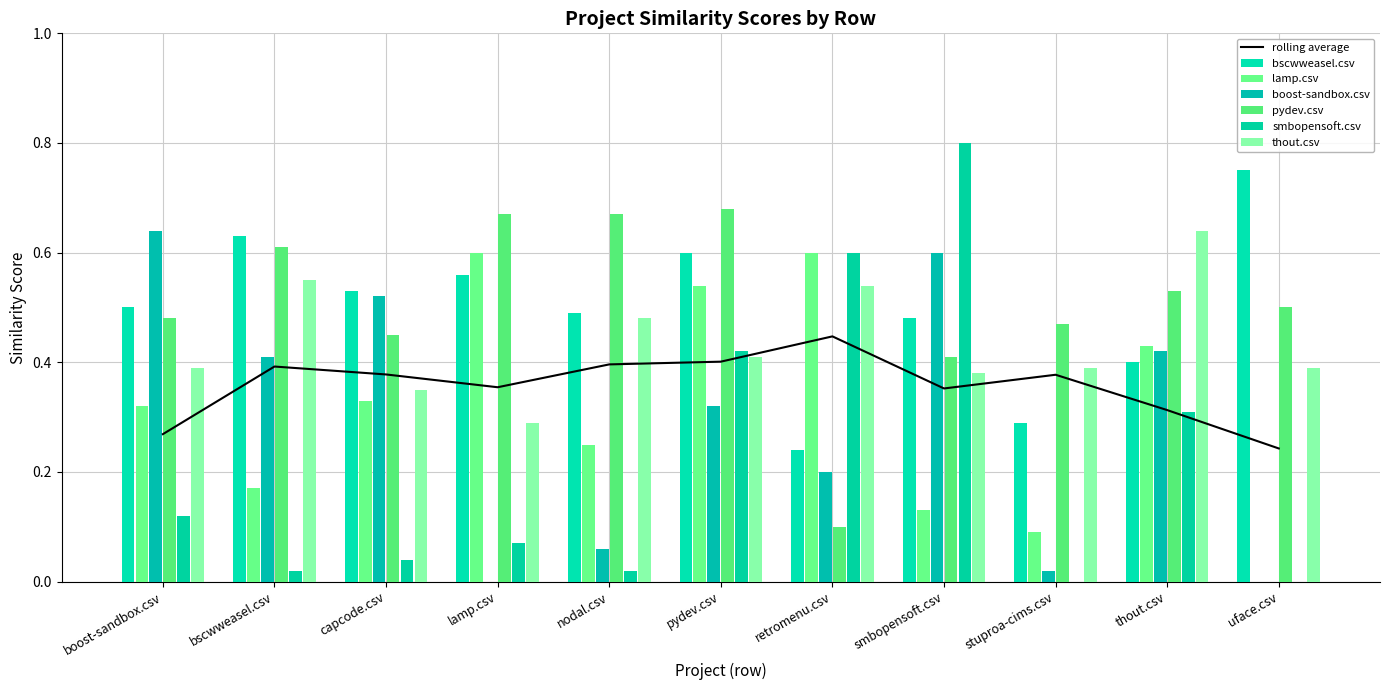

At how many categories does at least one series exceed 0?

11